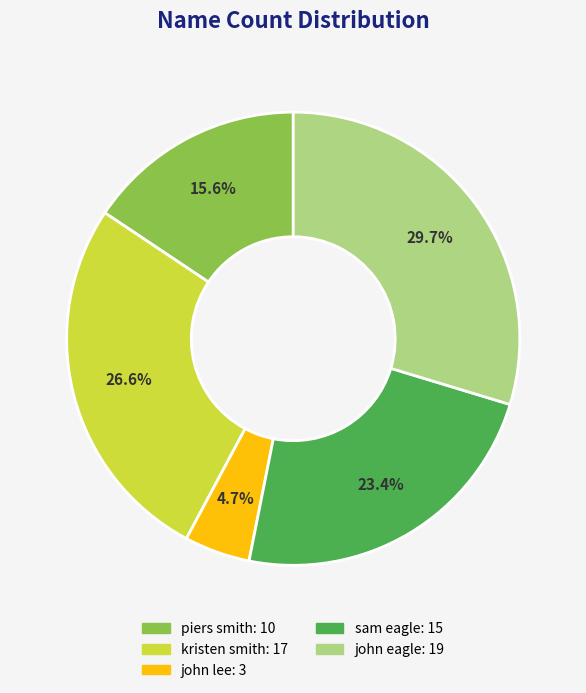

To the nearest percent, what is the difference between the largest and smallest slice percentages?

25%